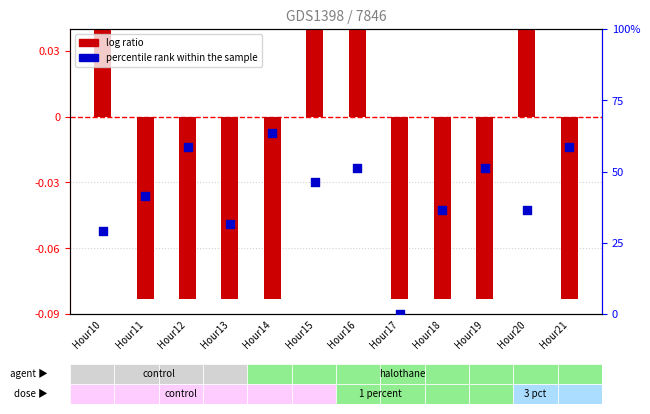

Which series reaches the minimum Y coordinate?

log ratio